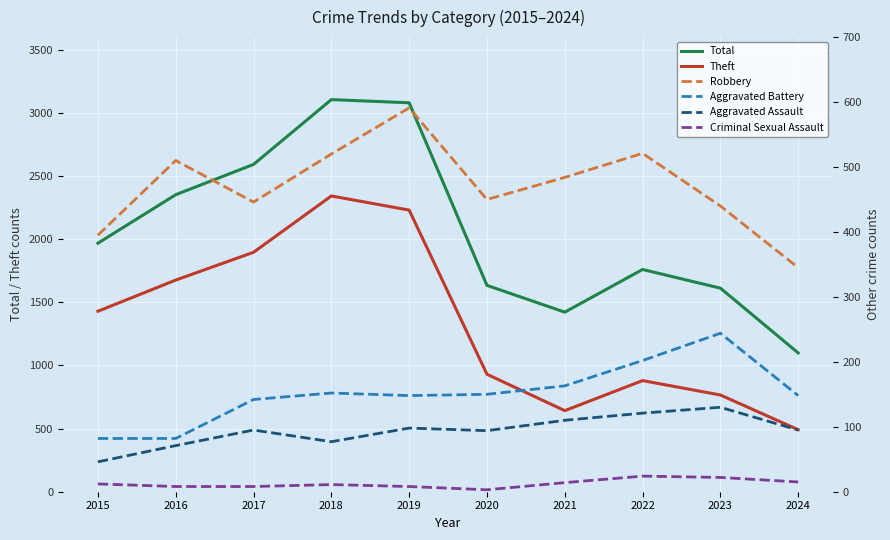

True or false: Robbery and Total cross at least once.

False